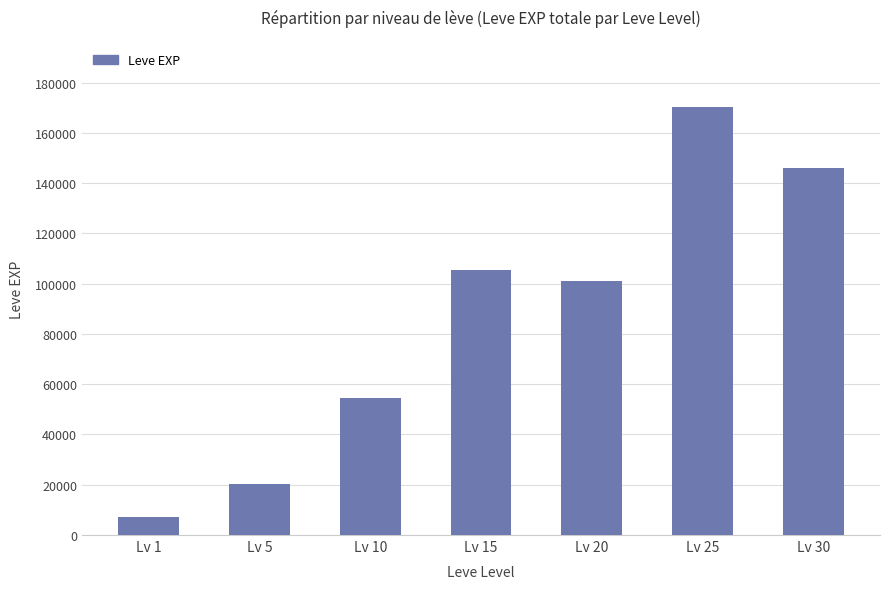

Are the bars grouped side by side (vs. stacked)?

No